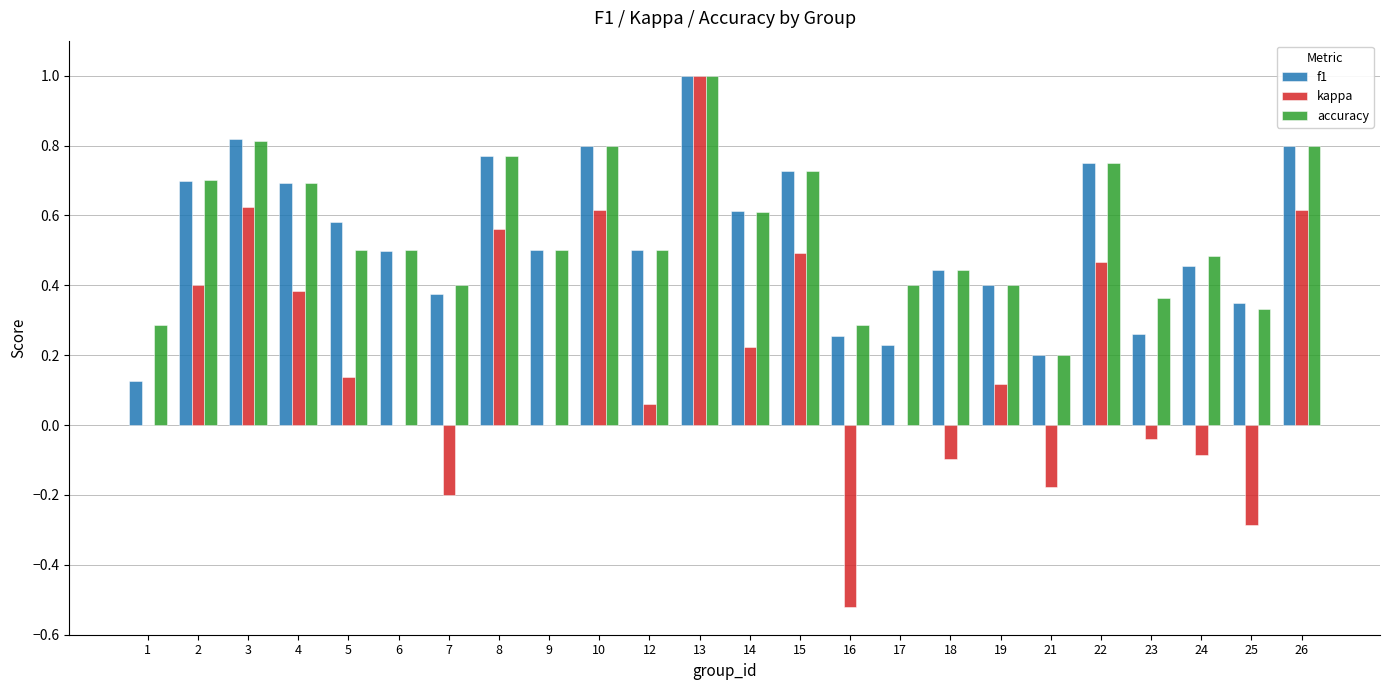

What is the sum of the kappa values at 17 and 25?

-0.3